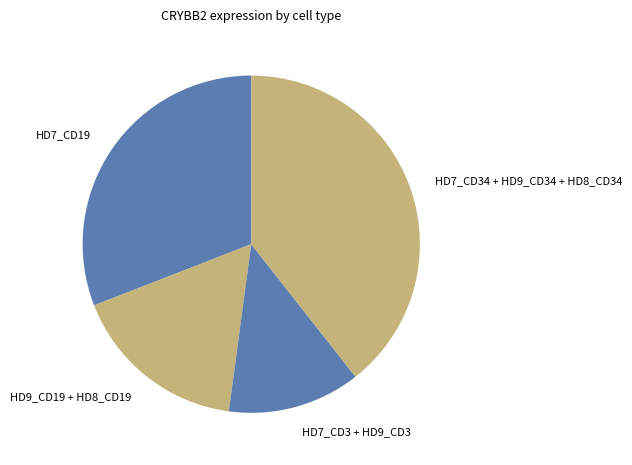

Which has a higher value, HD7_CD19 or HD7_CD3 + HD9_CD3?

HD7_CD19